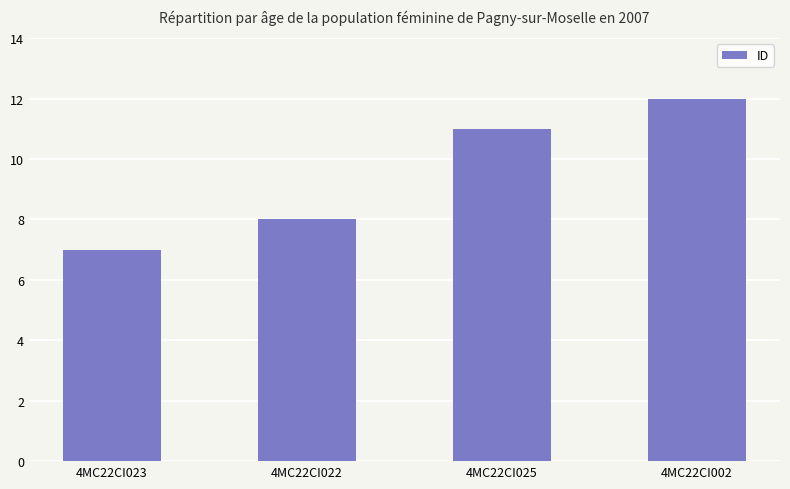

What is the greatest value displayed?

12